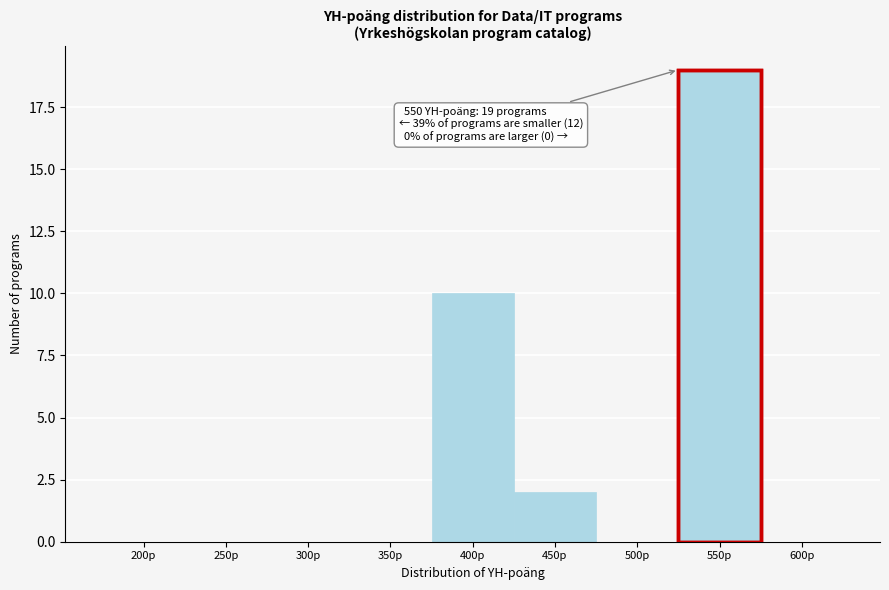

Reading left to right, transcribe all the data shown in this chart.

200p=0	250p=0	300p=0	350p=0	400p=10	450p=2	500p=0	550p=19	600p=0